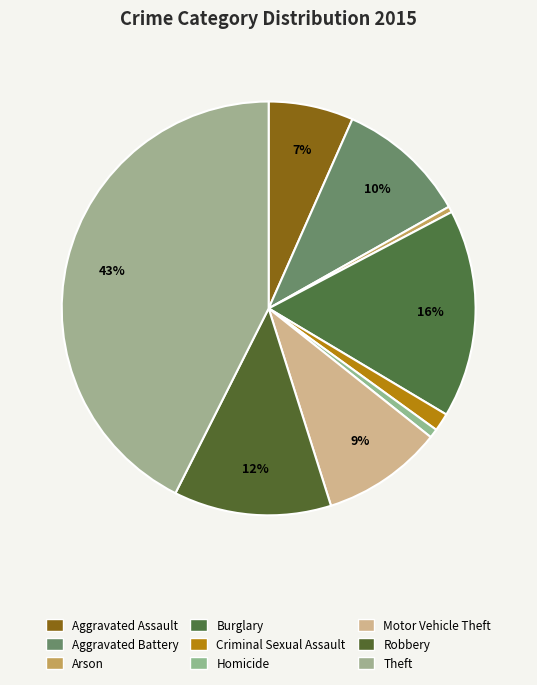

Is there any slice that represents more than half of the pie?

No